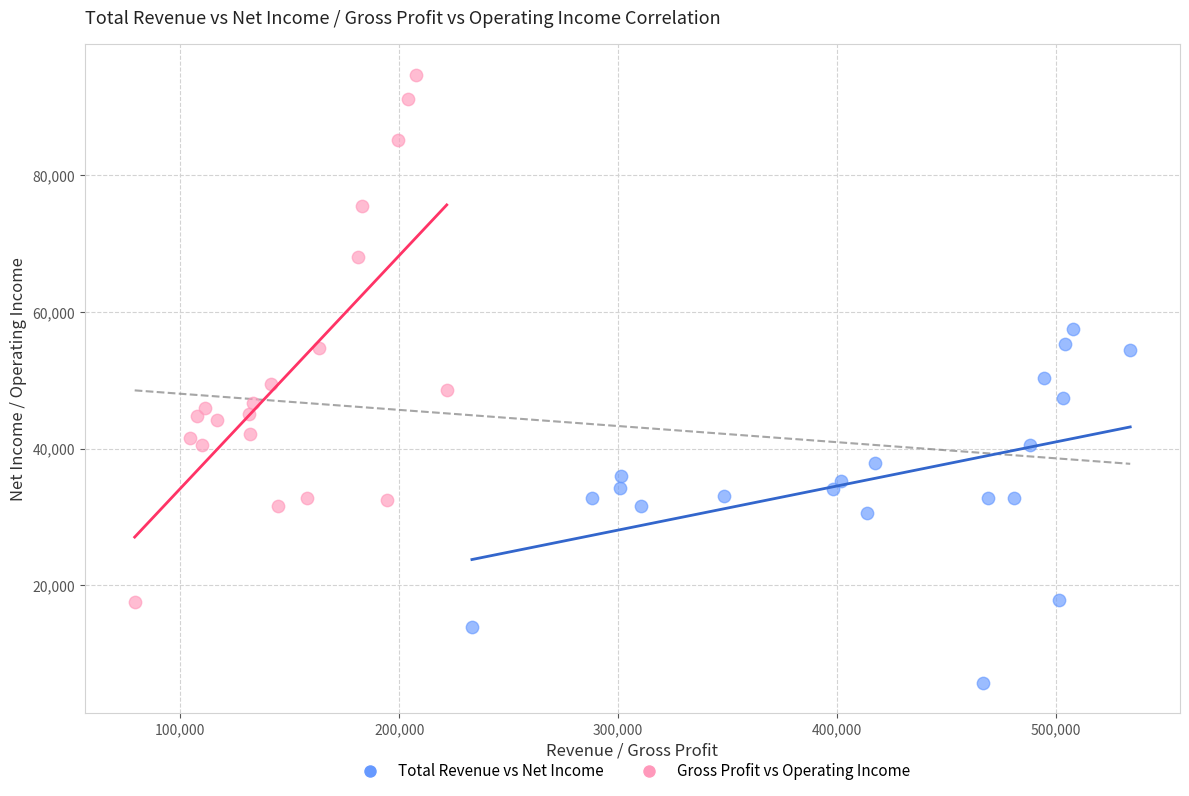

Which series contains the lowest Y value?

Total Revenue vs Net Income